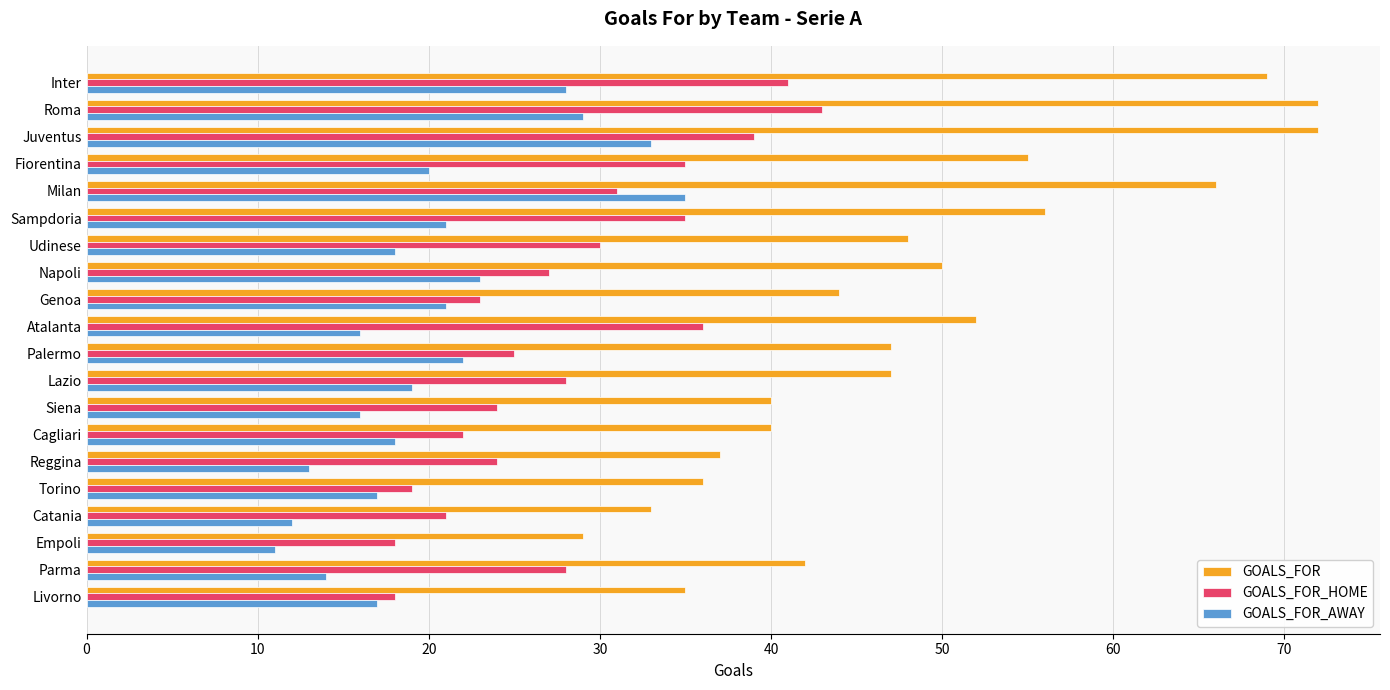

What value does the GOALS_FOR series have at Torino?

36